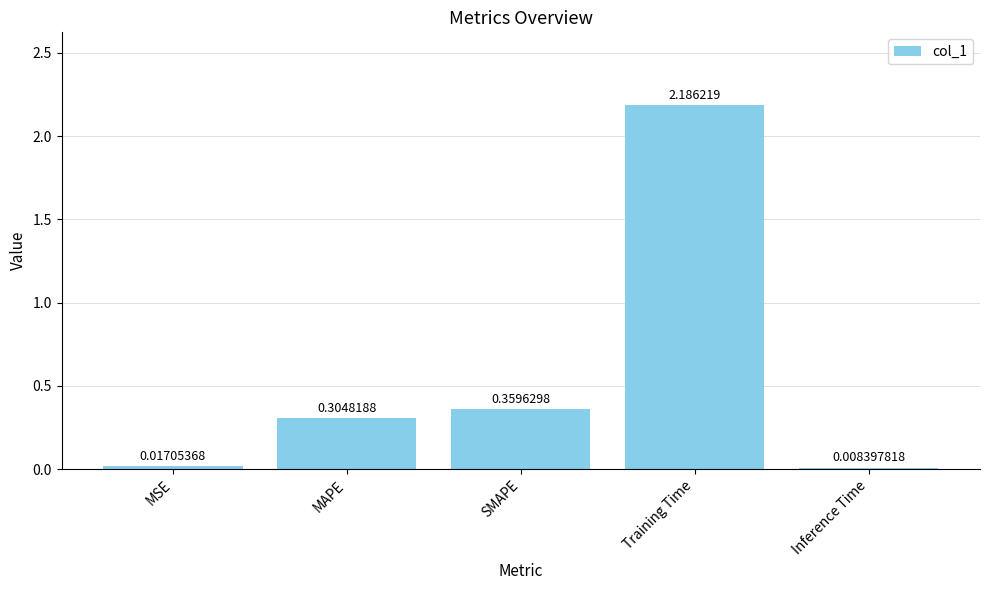

Rank the categories by value from highest to lowest.

Training Time, SMAPE, MAPE, MSE, Inference Time